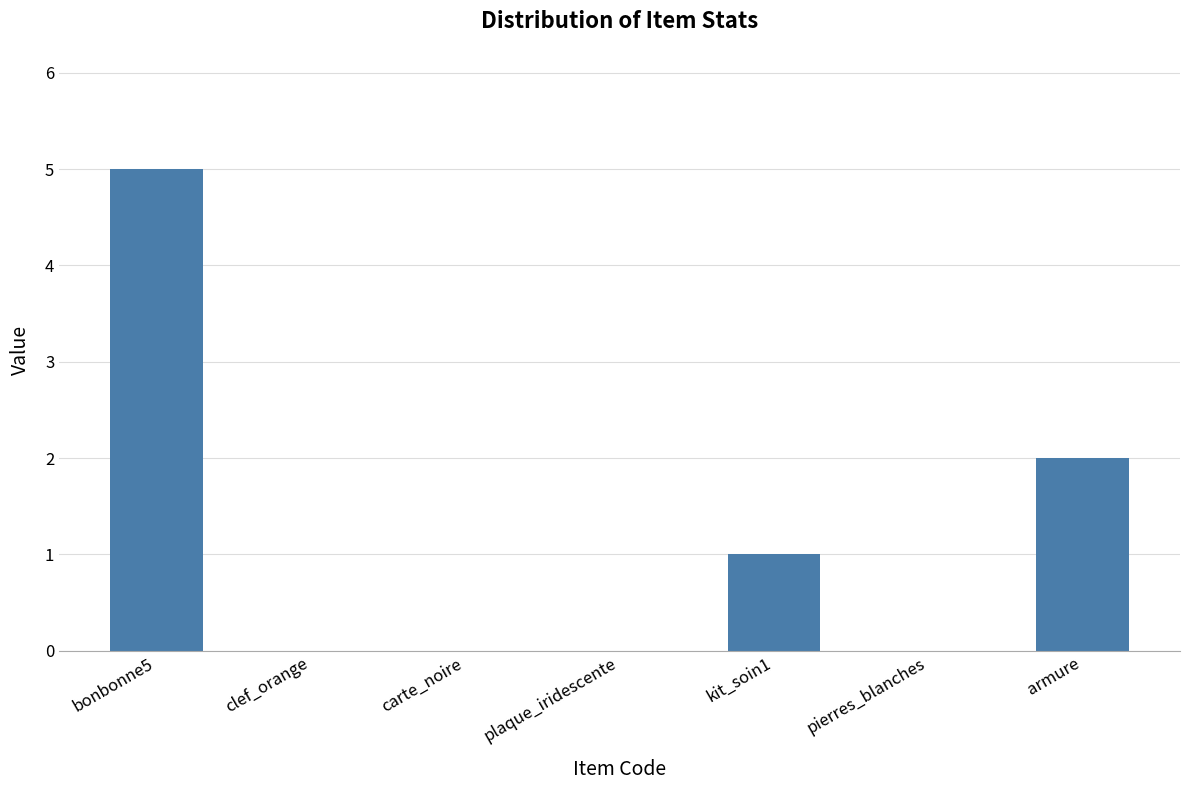

True or false: the data shows -3 at clef_orange.

False